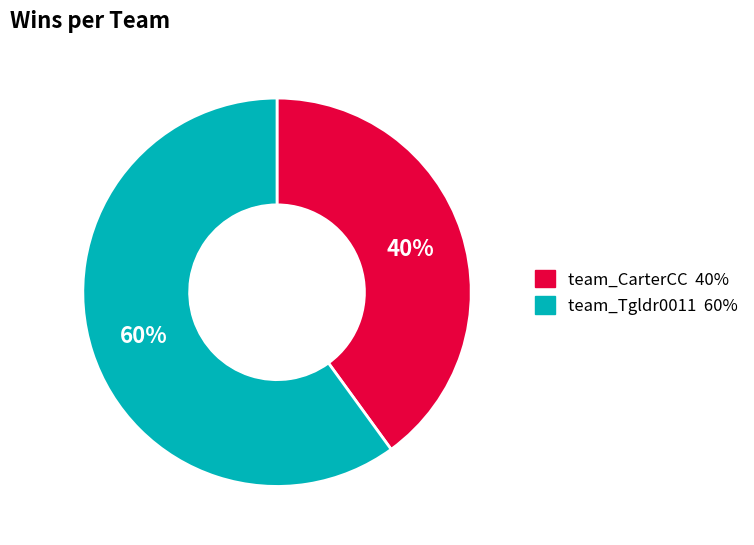

Is team_CarterCC the majority of the pie?

No